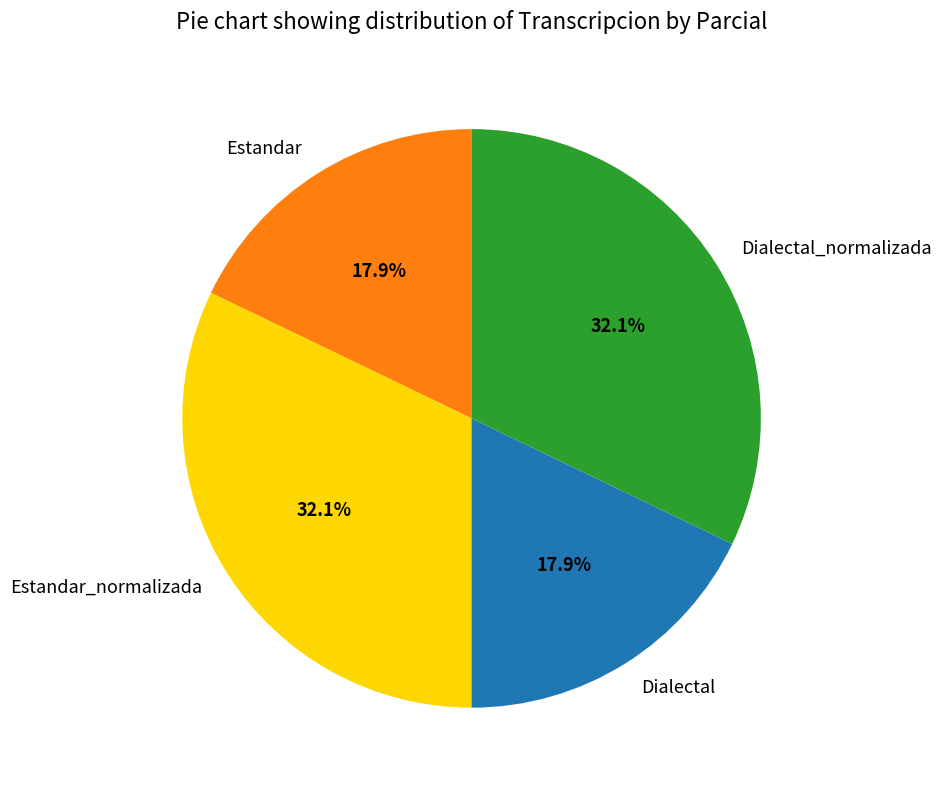

Which has a higher value, Estandar_normalizada or Dialectal?

Estandar_normalizada